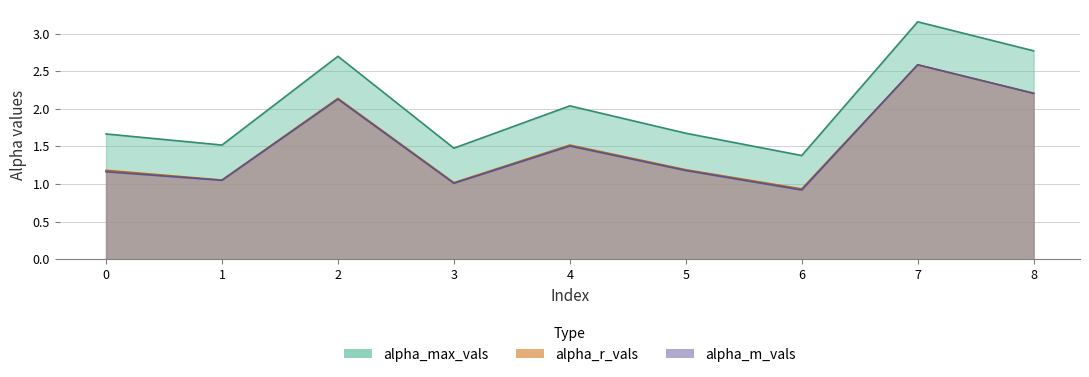

Reading right to left, list all the values displayed in this chart.

alpha_max_vals: 2.8	3.2	1.4	1.7	2.0	1.5	2.7	1.5	1.7
alpha_r_vals: 2.2	2.6	0.9	1.2	1.5	1.0	2.1	1.1	1.2
alpha_m_vals: 2.2	2.6	0.9	1.2	1.5	1.0	2.1	1.0	1.2